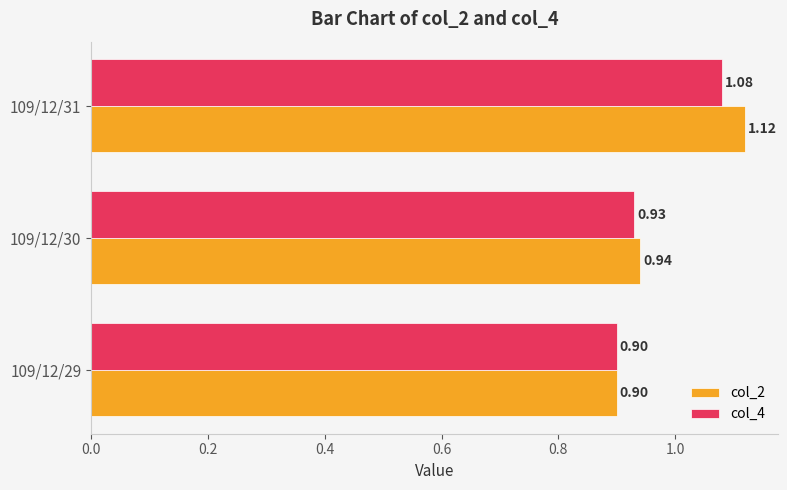

How many categories are shown in the chart?

3